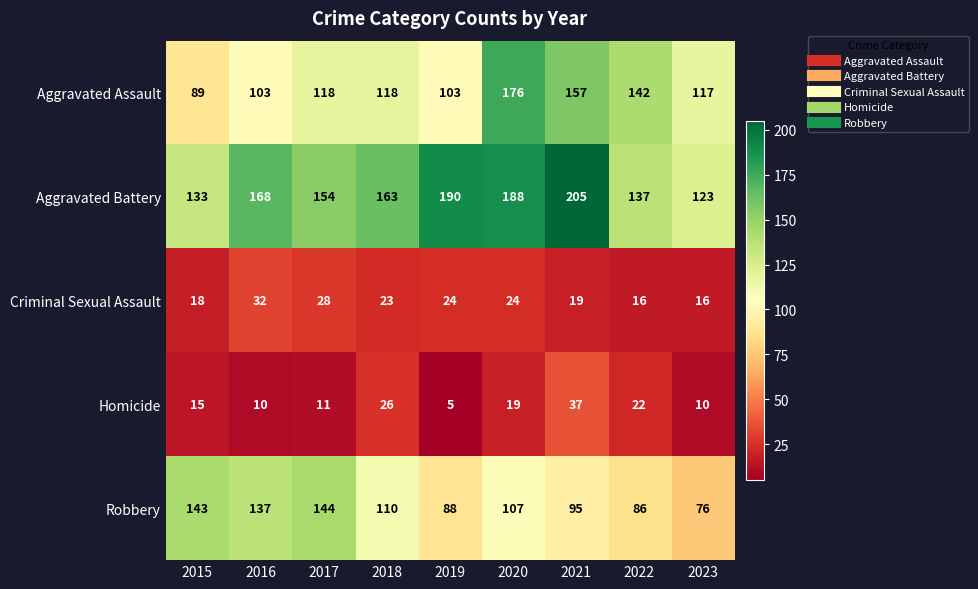

Which category has the highest value in the Aggravated Assault series?

2020